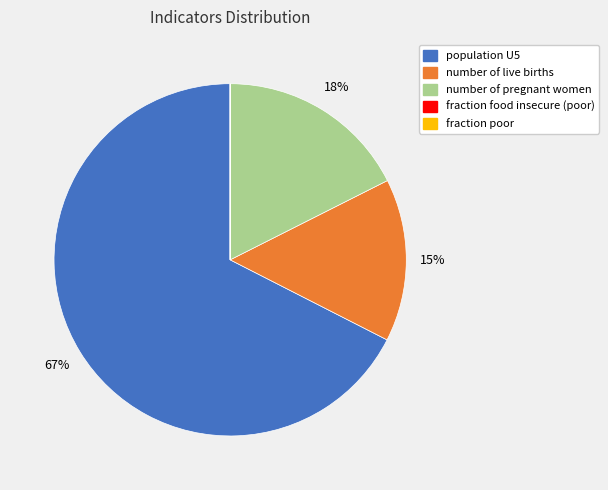

Which slice represents more than half of the pie?

population U5